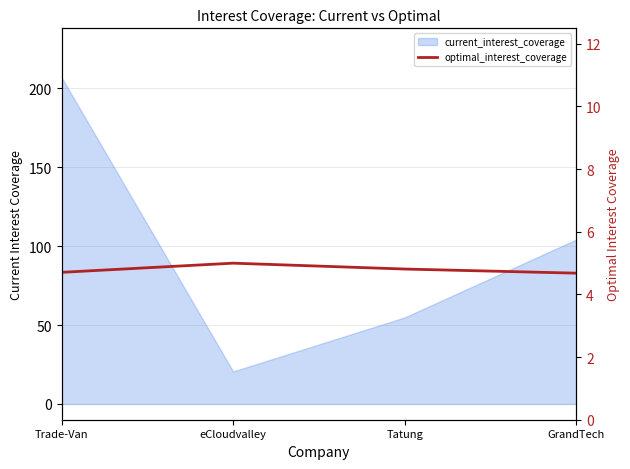

What is the value of the 2nd point from the left?

5.0